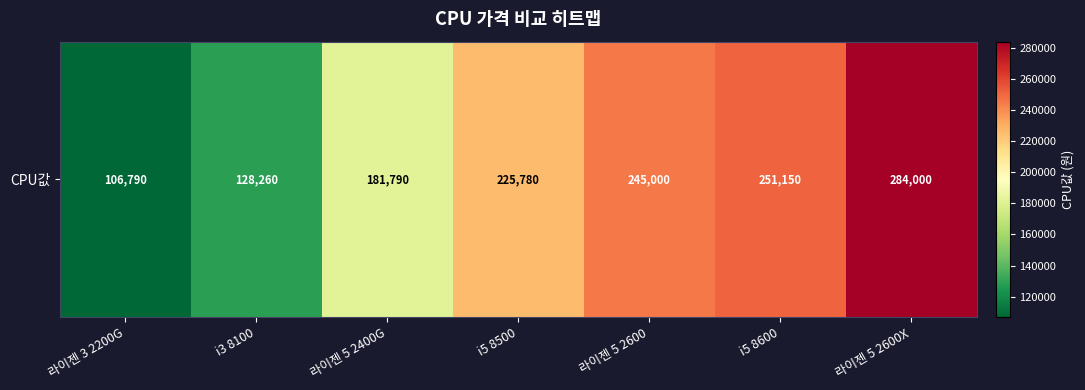

Count the number of values greater than 225780.

3